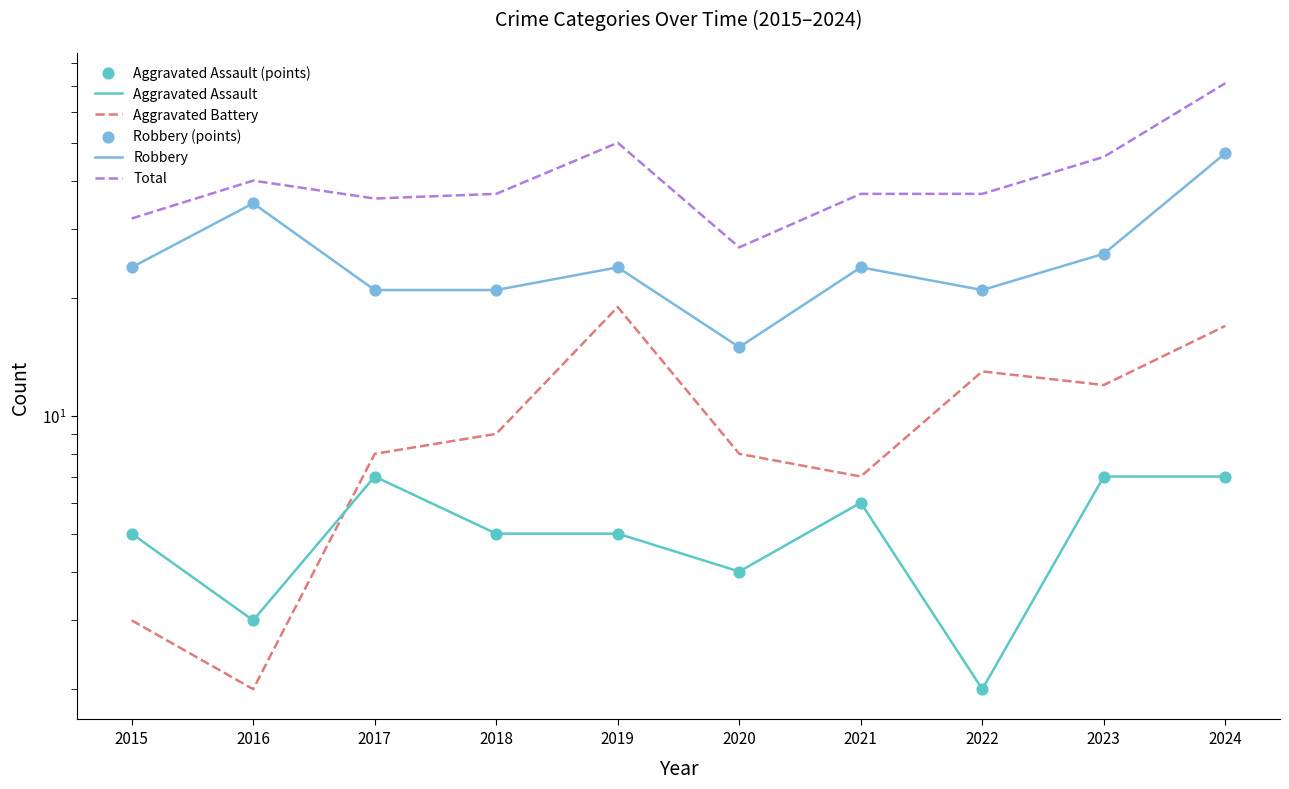

Which series has the widest spread of Y values?

Total